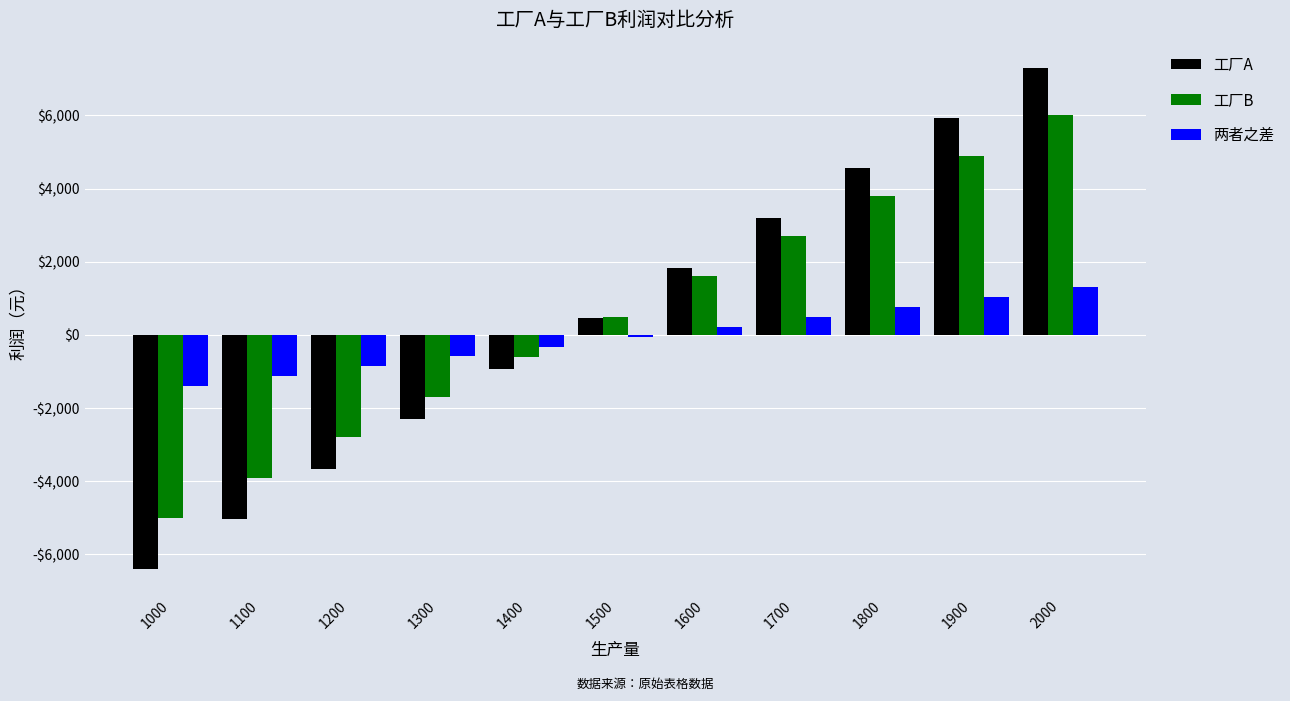

Which series has the widest spread of values?

工厂A